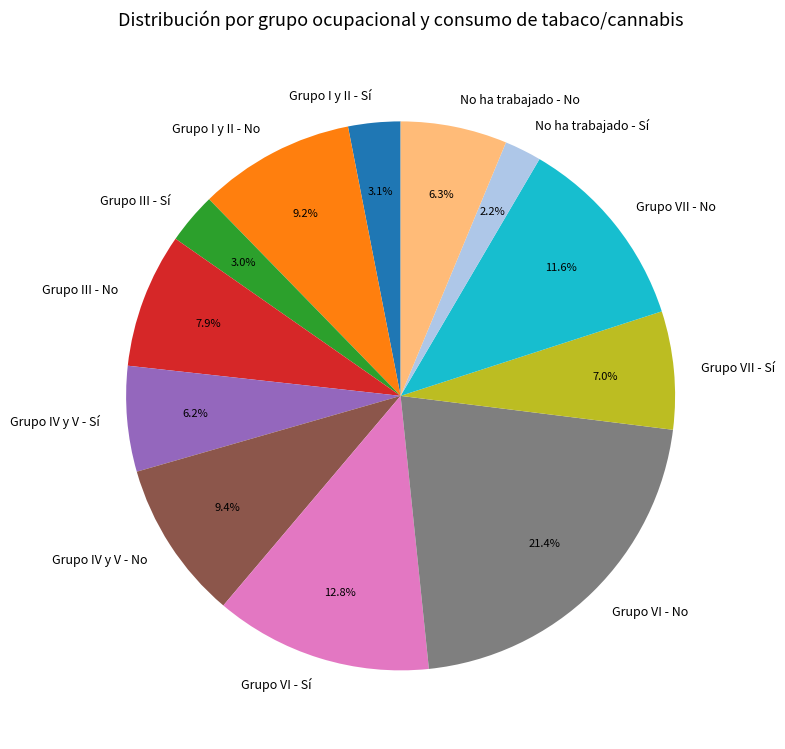

Is it true that Grupo VI - Sí is 23% of the pie?

False